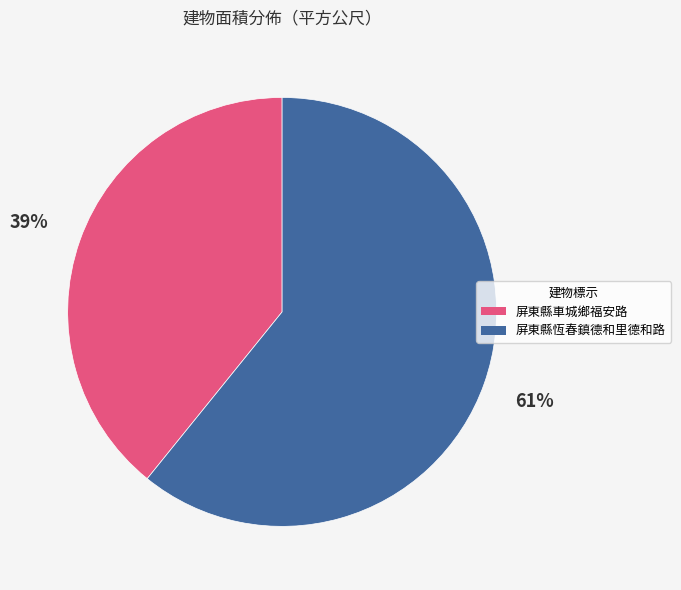

Which category has the smallest portion of the pie?

屏東縣車城鄉福安路